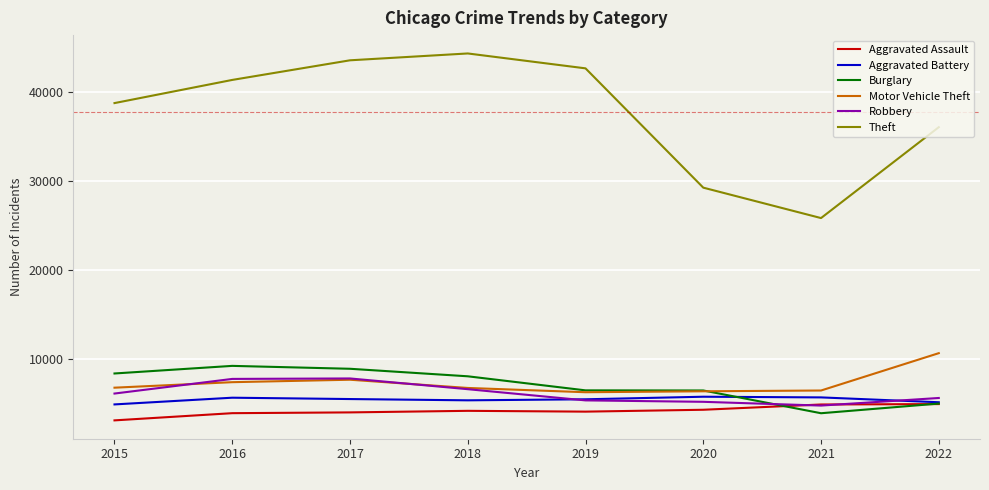

Does the chart display data point markers on the line(s)?

No